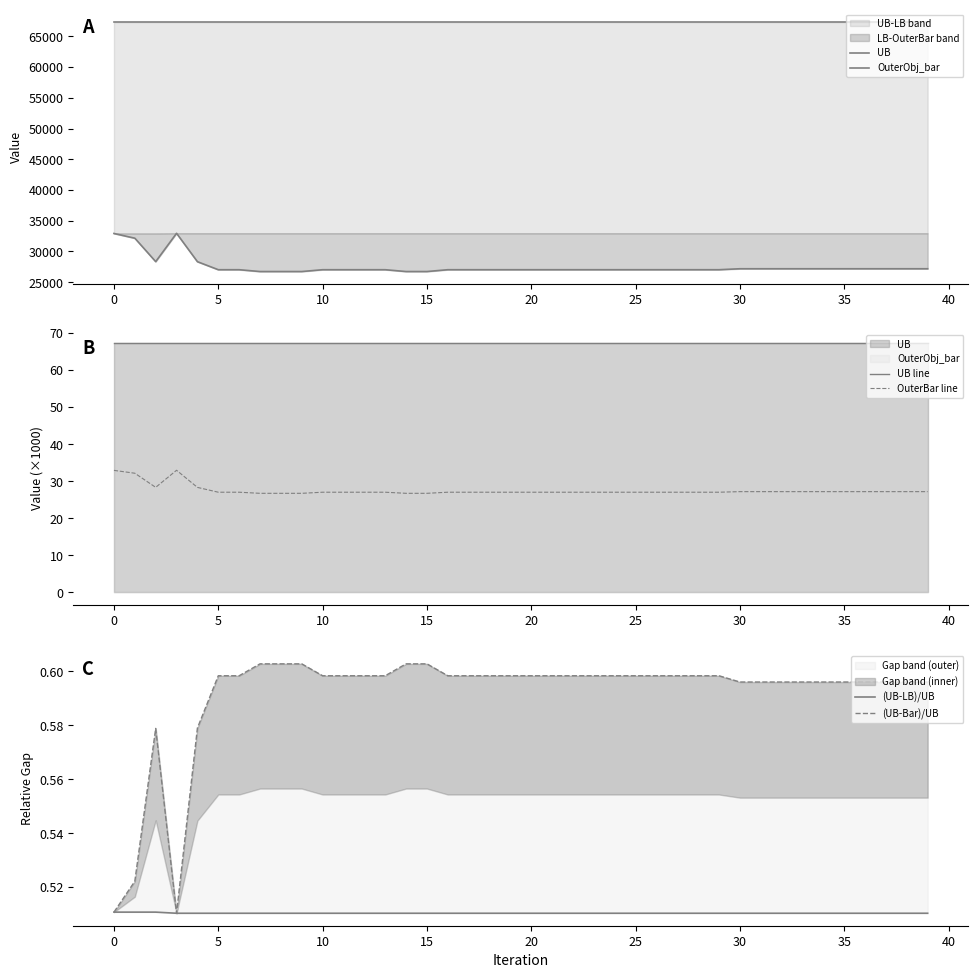

Which series changed the most between 28 and 30?

OuterObj_bar